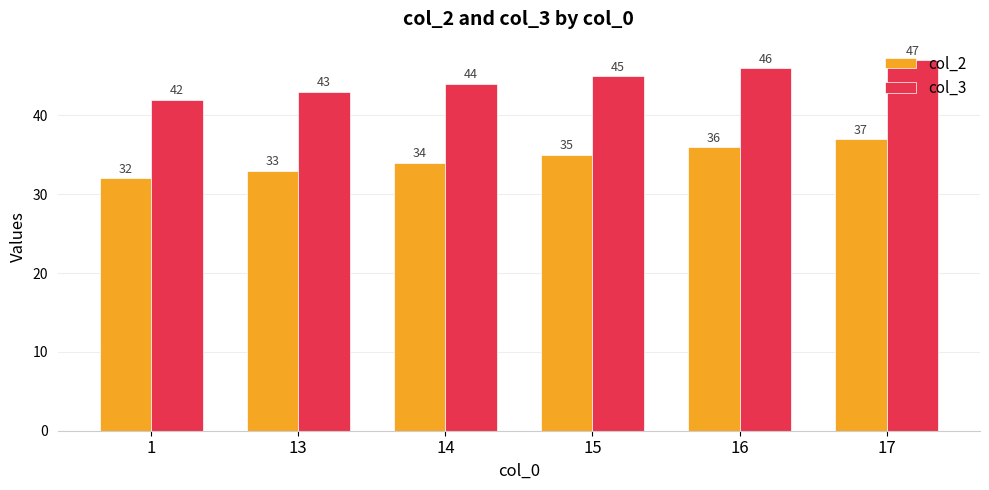

Count the number of categories in the chart.

6